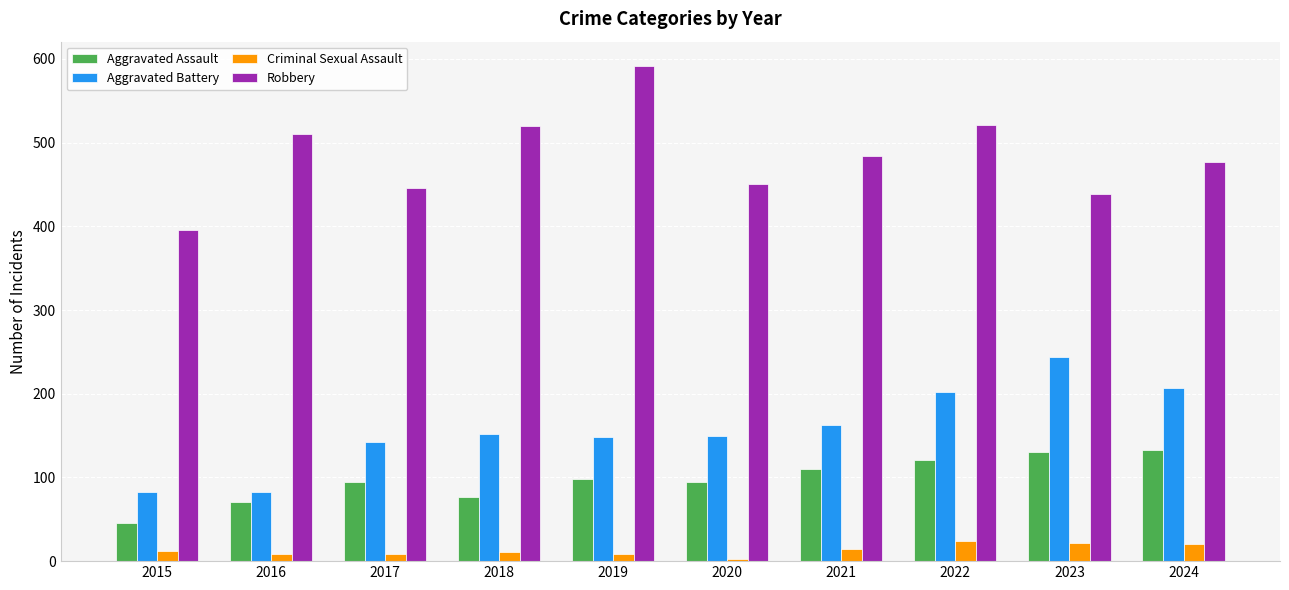

At which label is Robbery closest to 493?

2021